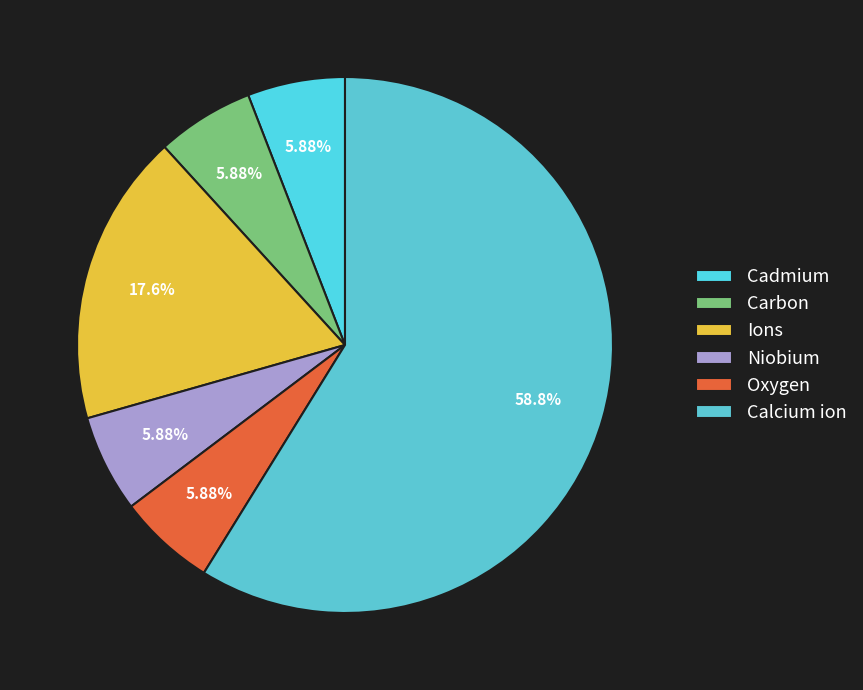

What is the largest slice in the pie chart?

Calcium ion